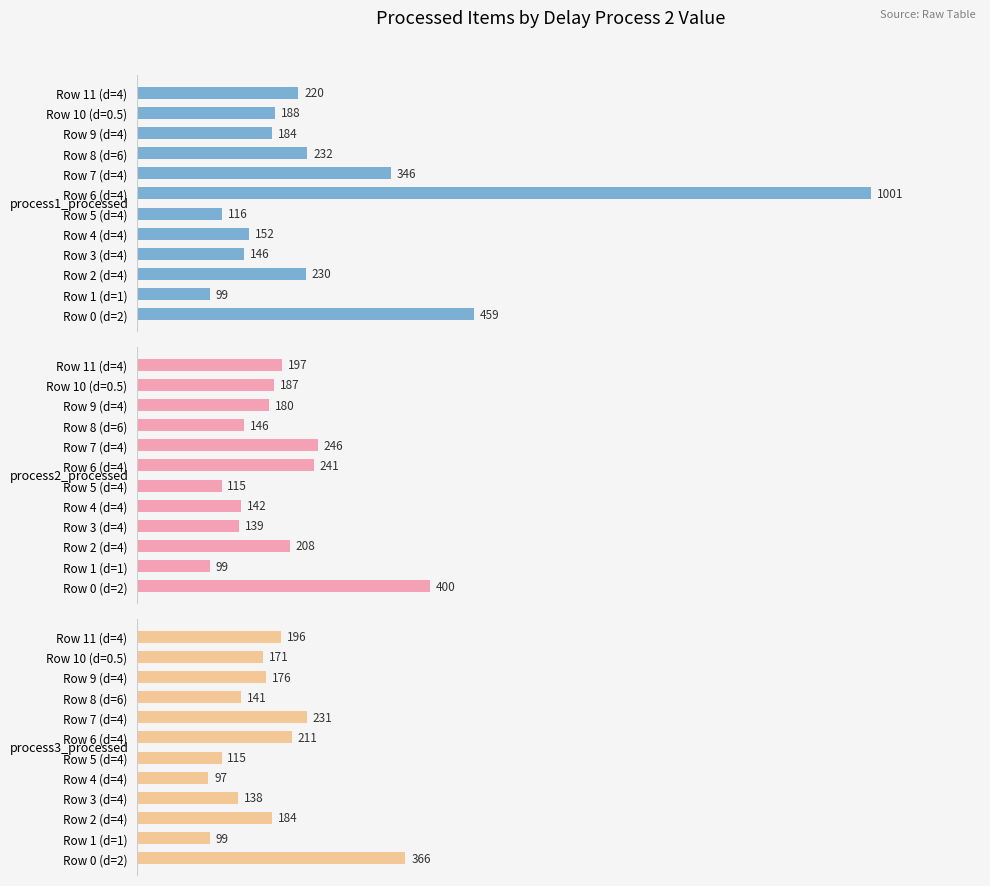

Is the value of process1_processed at Row 0 (d=2) greater than the value of process2_processed at Row 1 (d=1)?

Yes